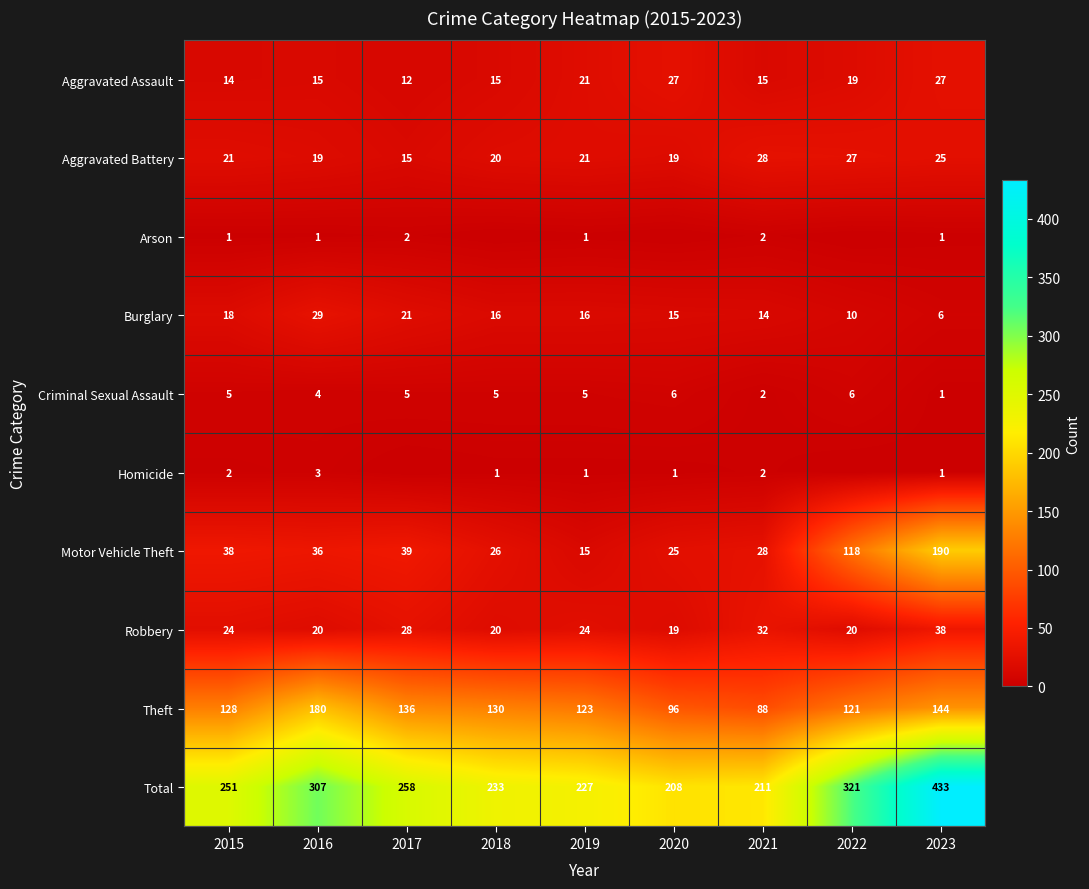

Which category has the lowest value in the Total series?

2020